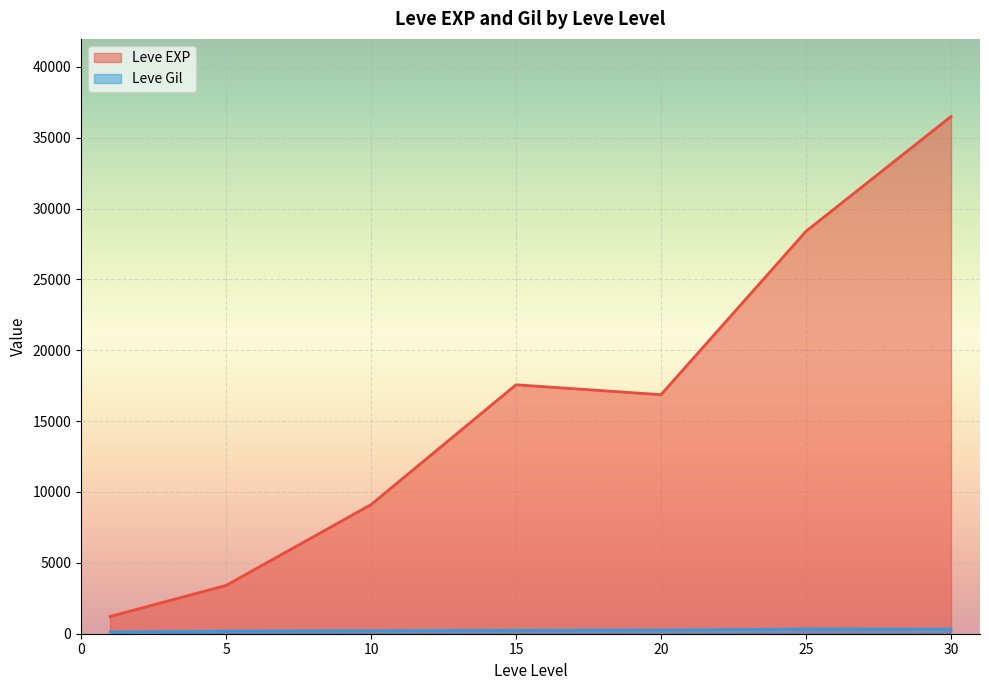

Which series has the largest range (max minus min)?

Leve EXP